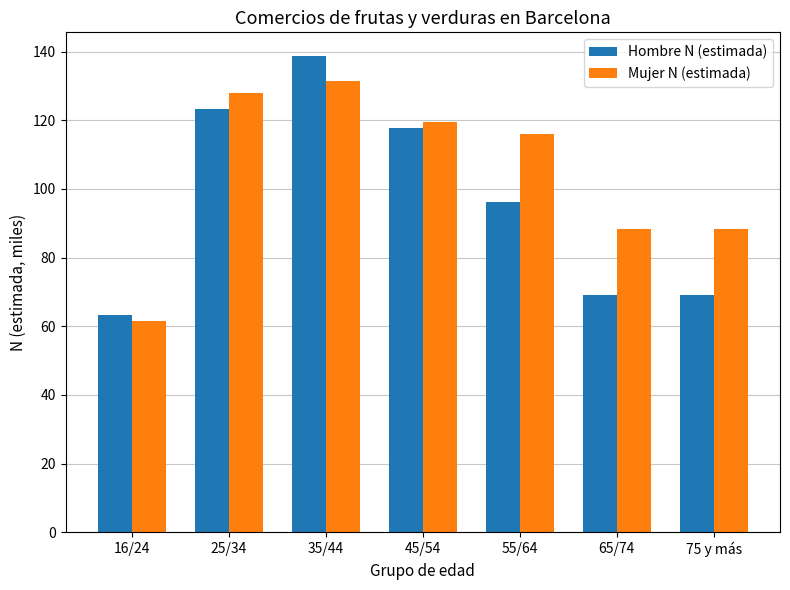

What is the spread (max minus min) of values at 25/34?

4.7